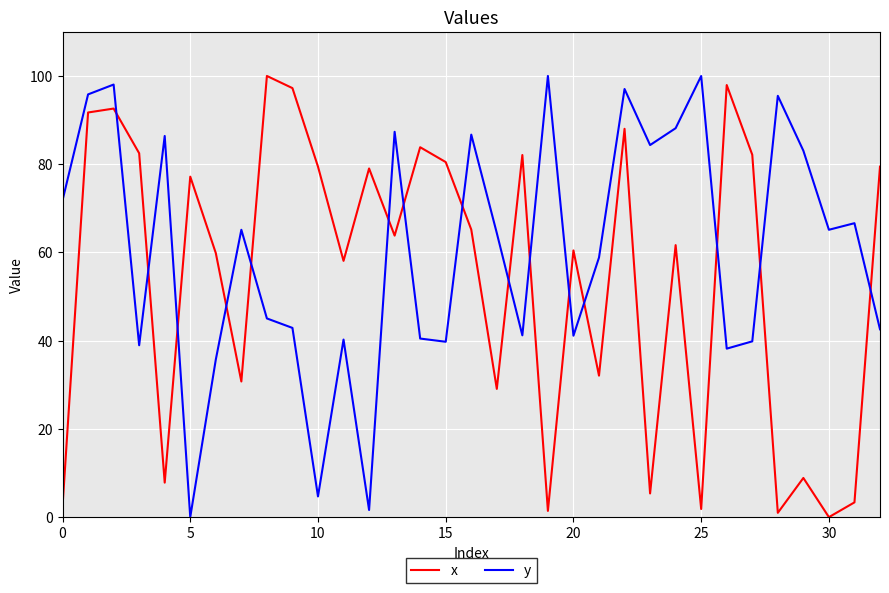

List the series in order of their overall mean, highest first.

y, x